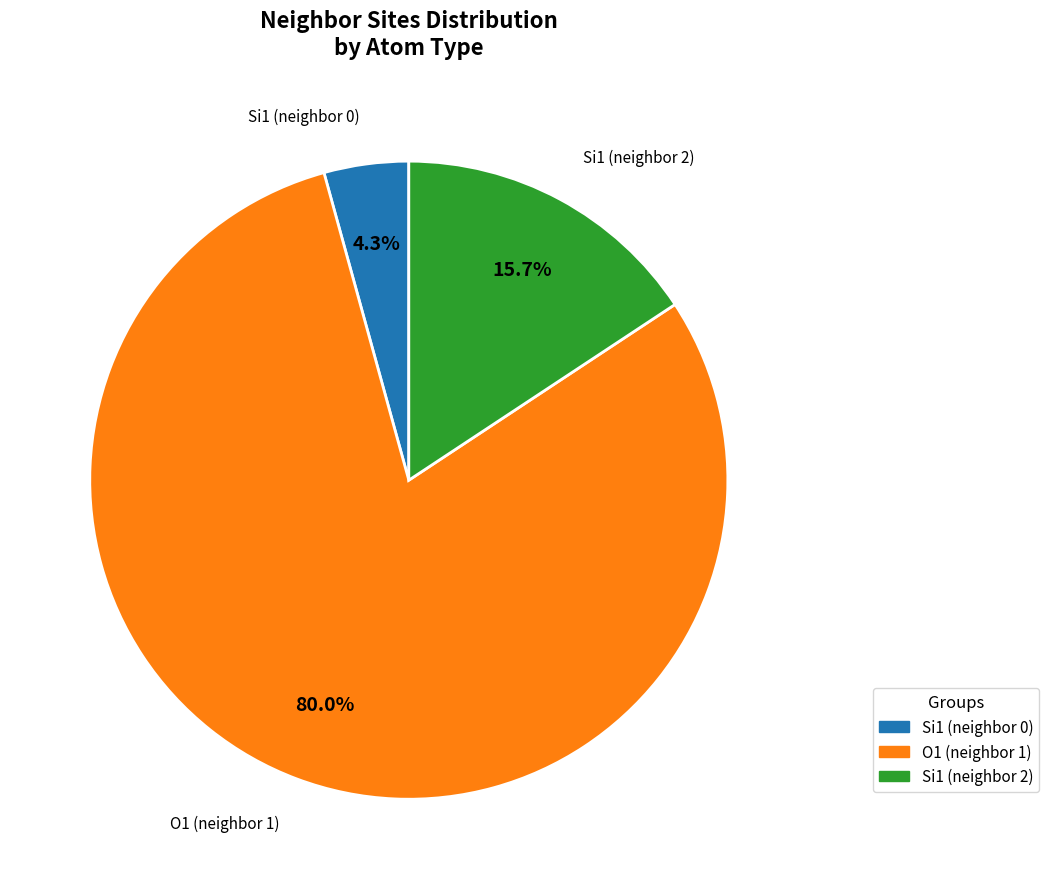

Count the number of slices in the pie.

3